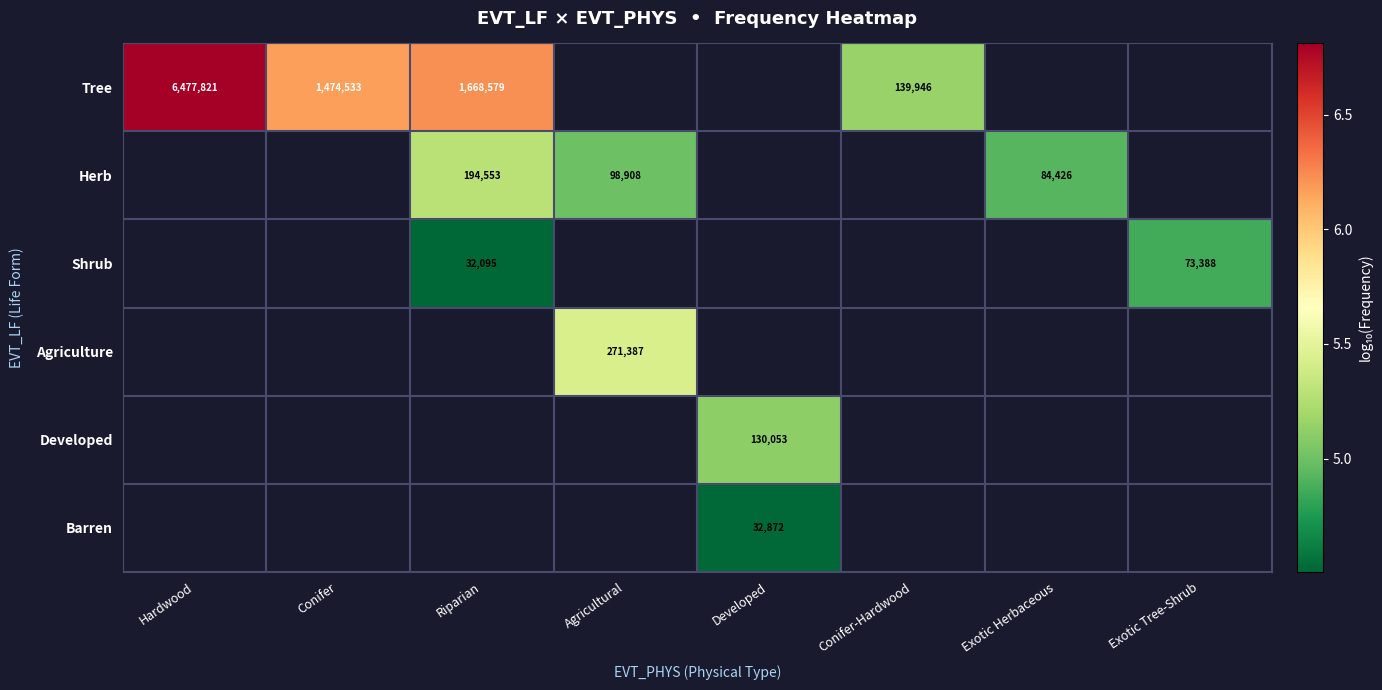

What is the difference between the maximum and minimum values in the Tree series?

1.7